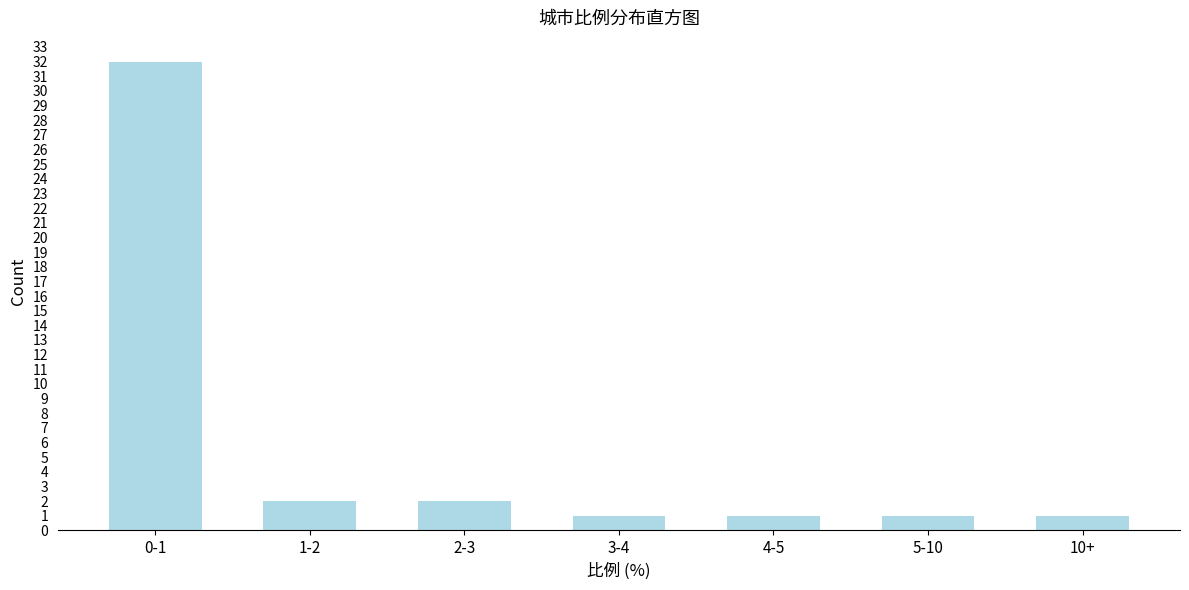

Reading left to right, list all the values displayed in this chart.

0-1=32	1-2=2	2-3=2	3-4=1	4-5=1	5-10=1	10+=1